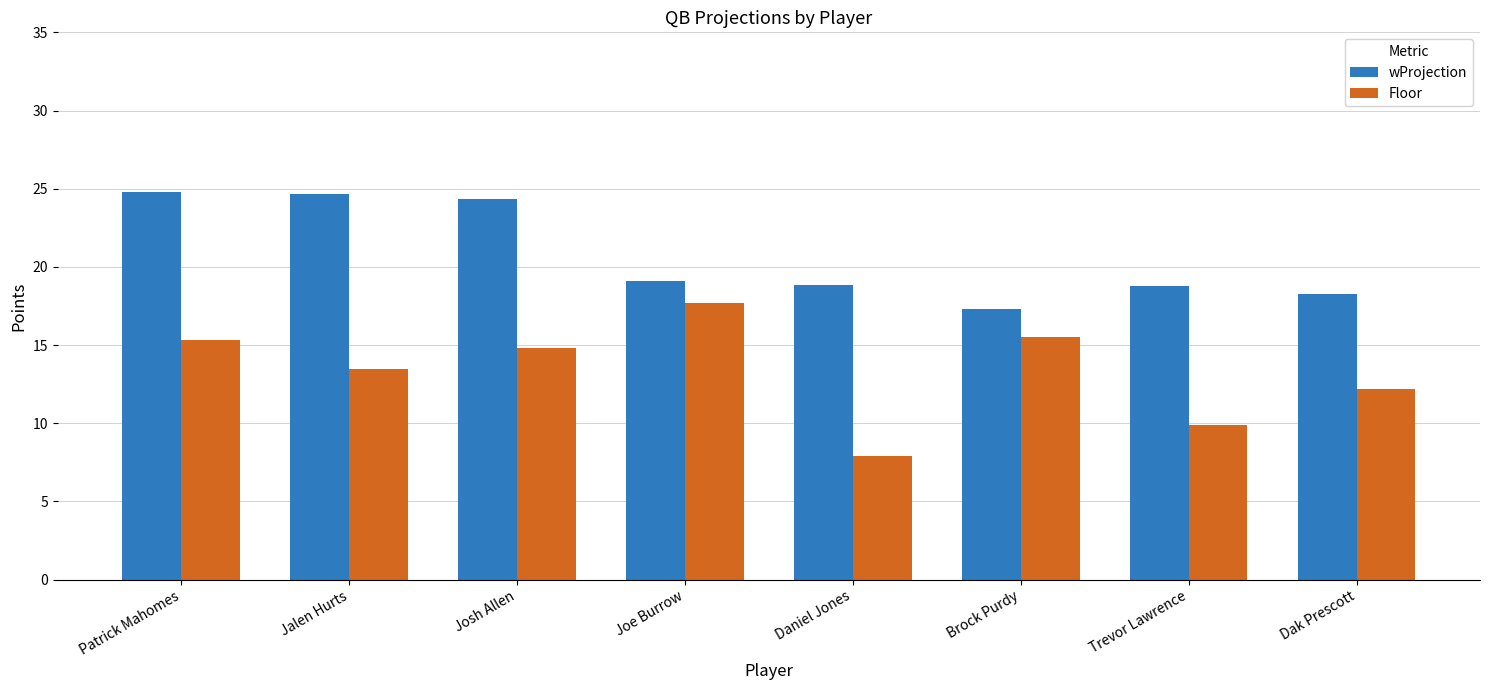

What is the difference between the second highest and second lowest values in the wProjection series?

6.4